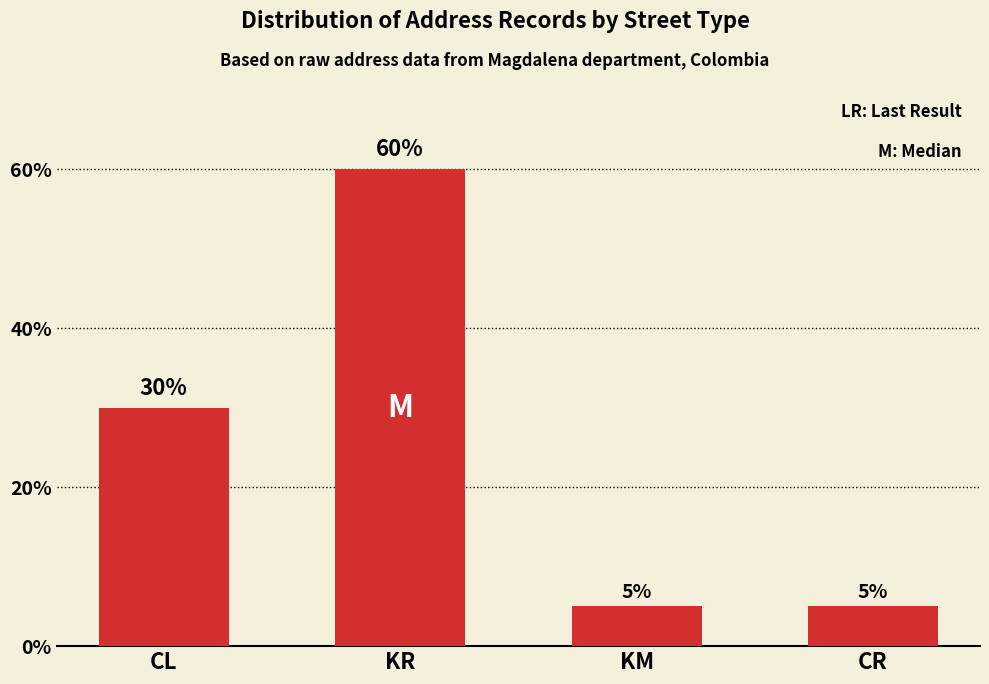

What is the minimum value shown in the chart?

5